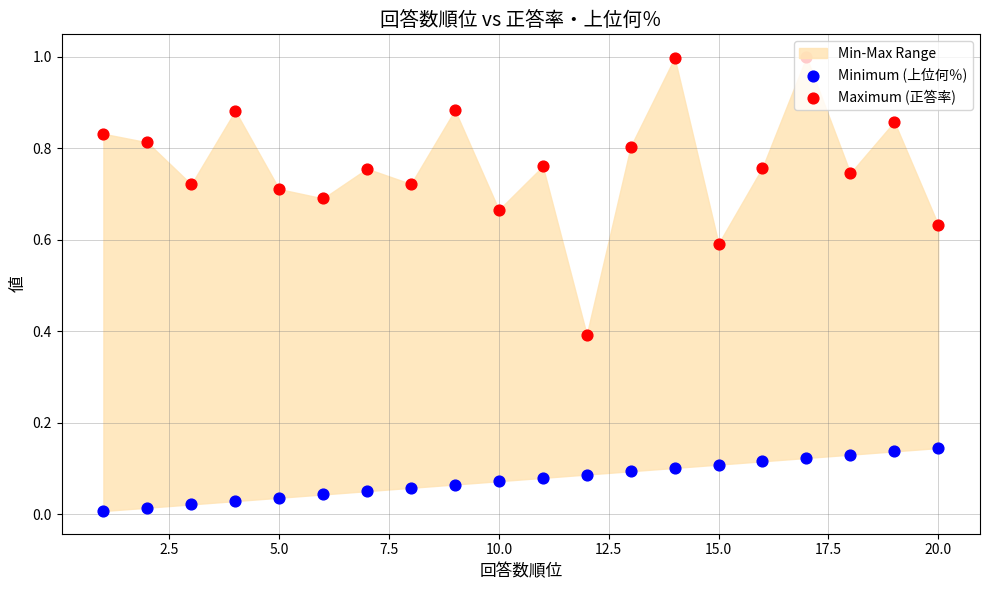

Which series reaches the minimum Y coordinate?

Minimum (上位何％)